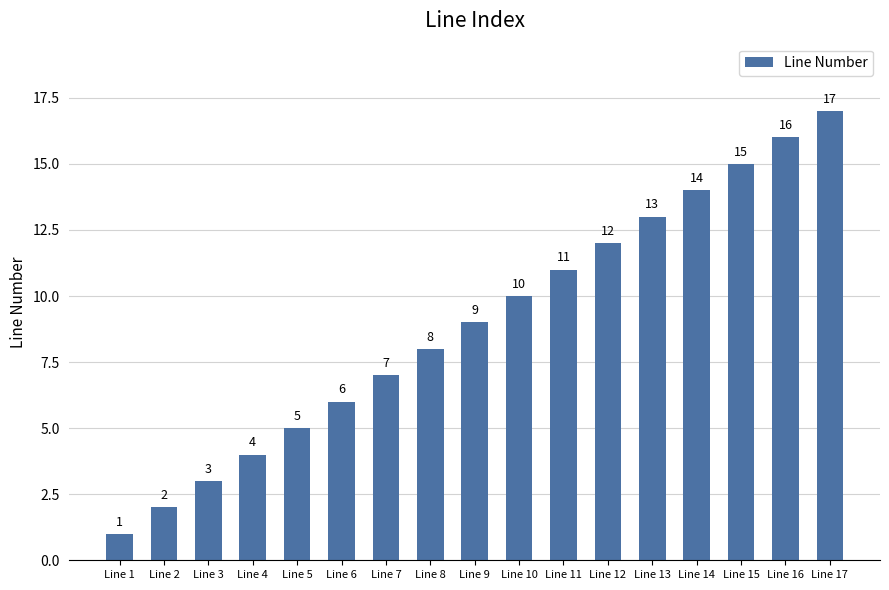

Is it true that the value at Line 15 is 25?

False